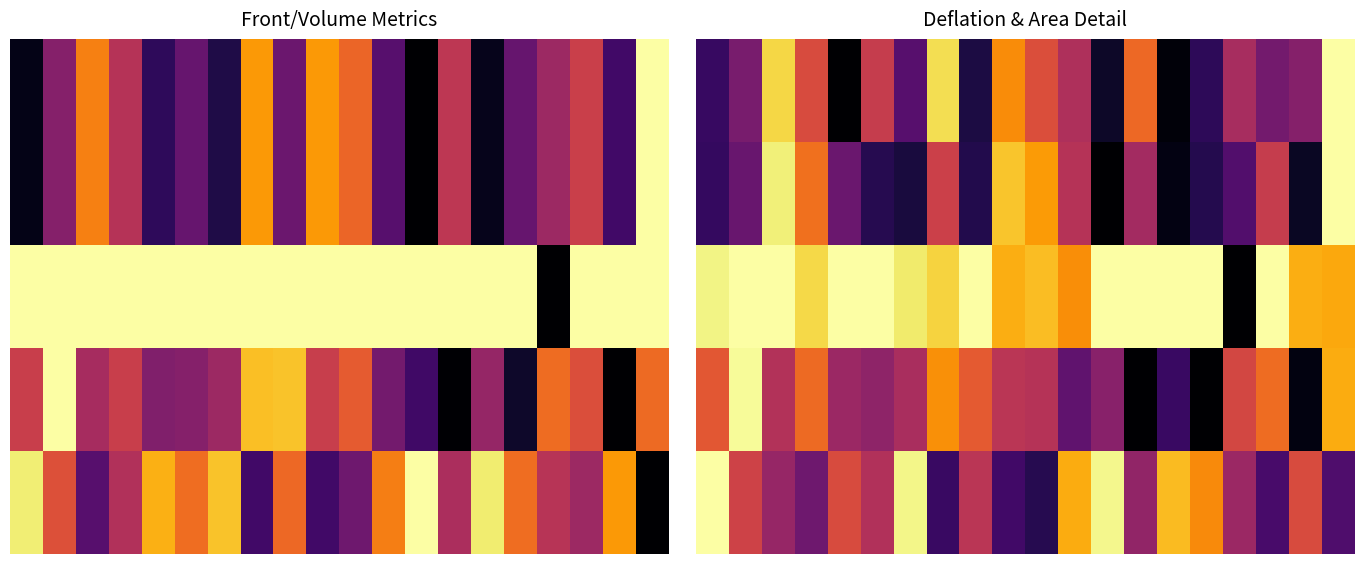

At which category is the sum across all series the highest?

19